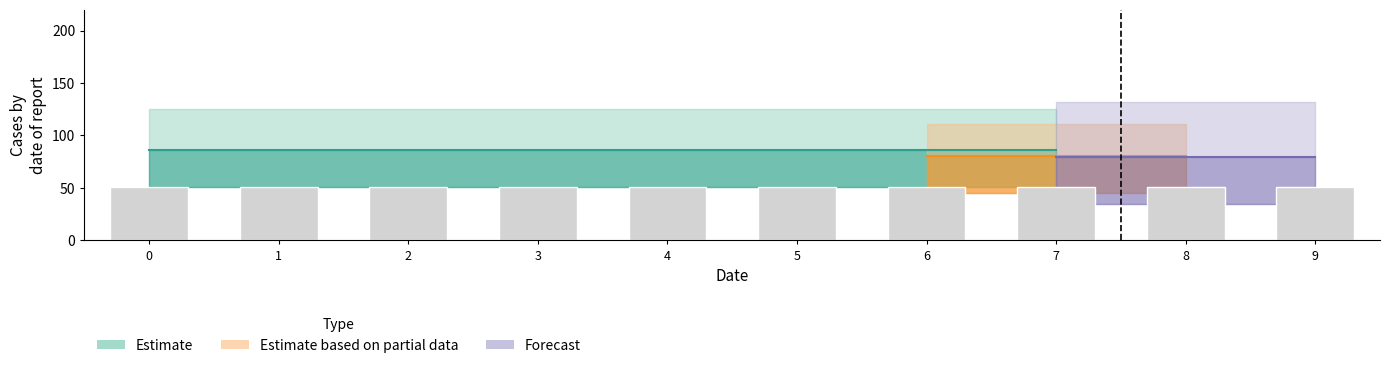

At how many categories does at least one series exceed 24?

10